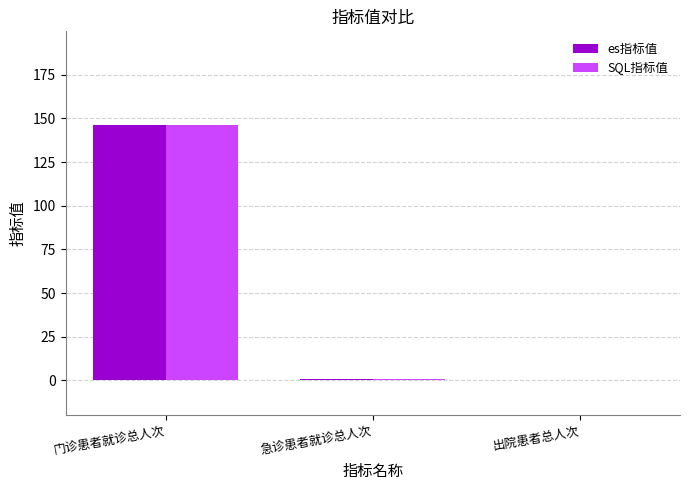

What is the difference between the SQL指标值 values at 门诊患者就诊总人次 and 出院患者总人次?

146